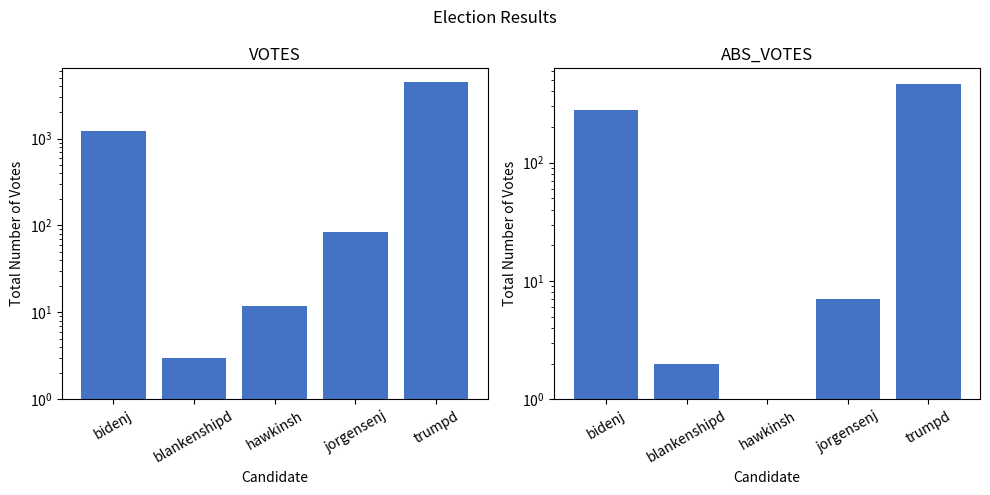

Does the chart contain any negative values?

No